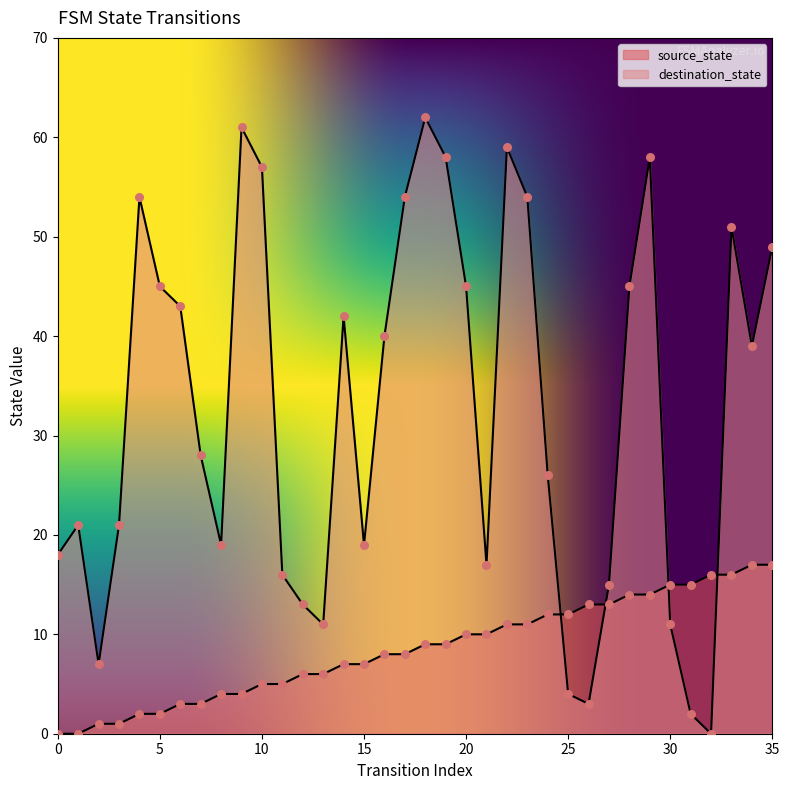

Which series reaches the minimum Y coordinate?

source_state